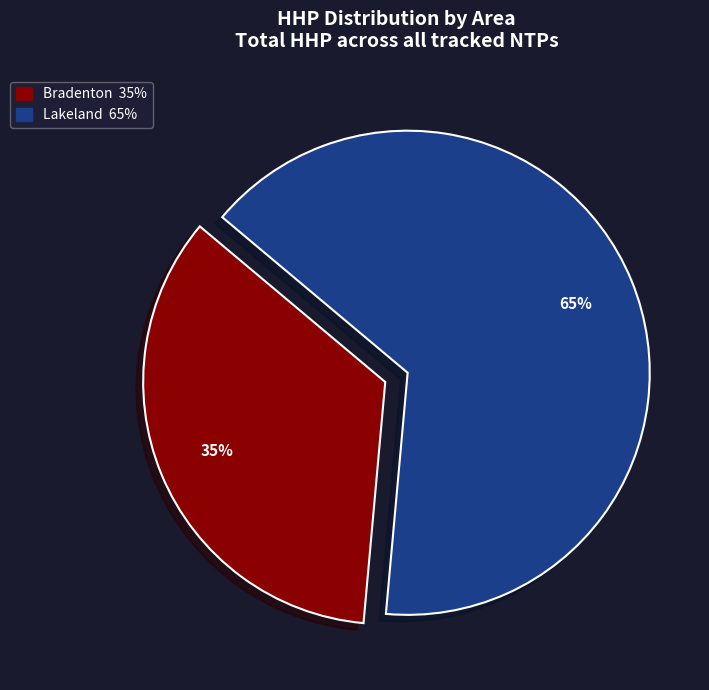

How many segments does this pie chart have?

2